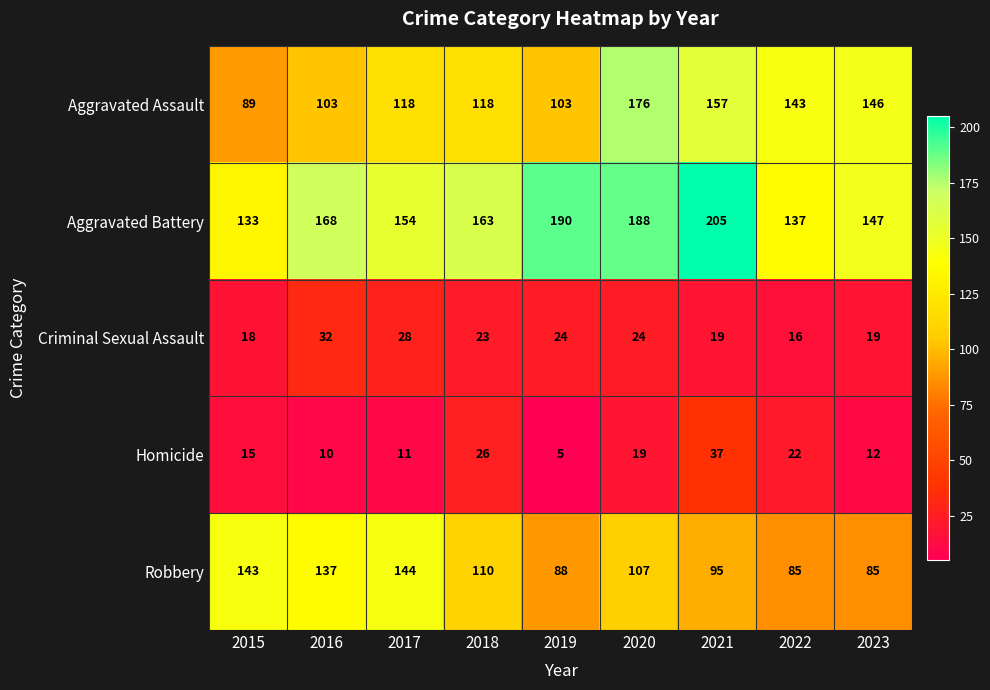

Between 2018 and 2021, which series saw the biggest shift?

Aggravated Battery